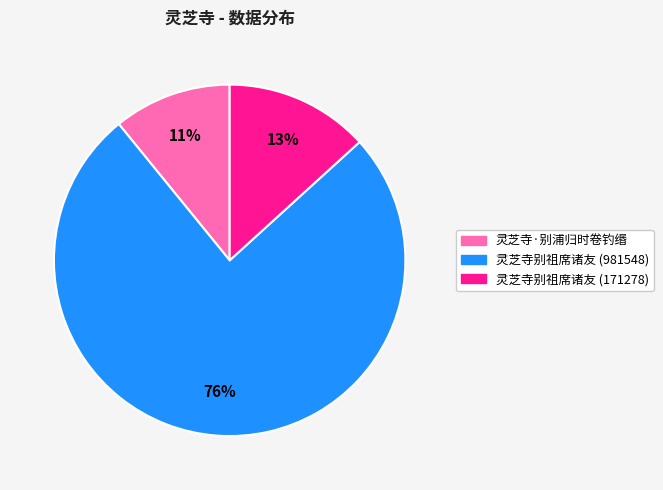

To the nearest percent, what is the average slice percentage?

33%